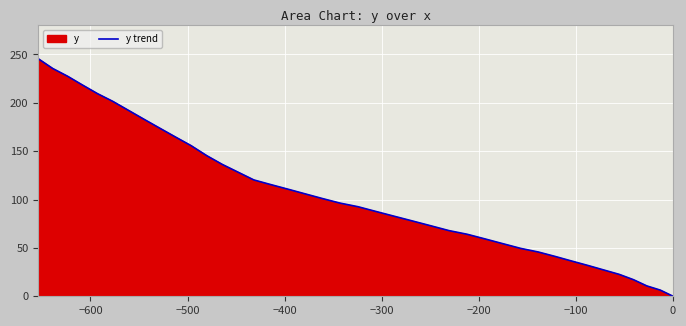

What is the difference between the maximum and second lowest values?

239.2